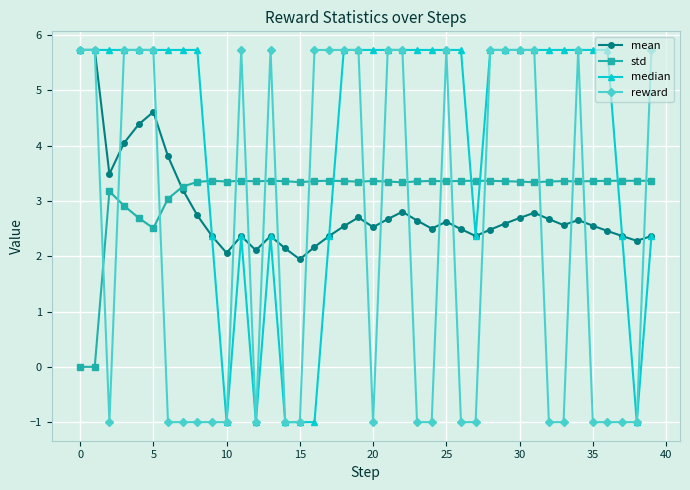

How many data points in reward are above 5?

20